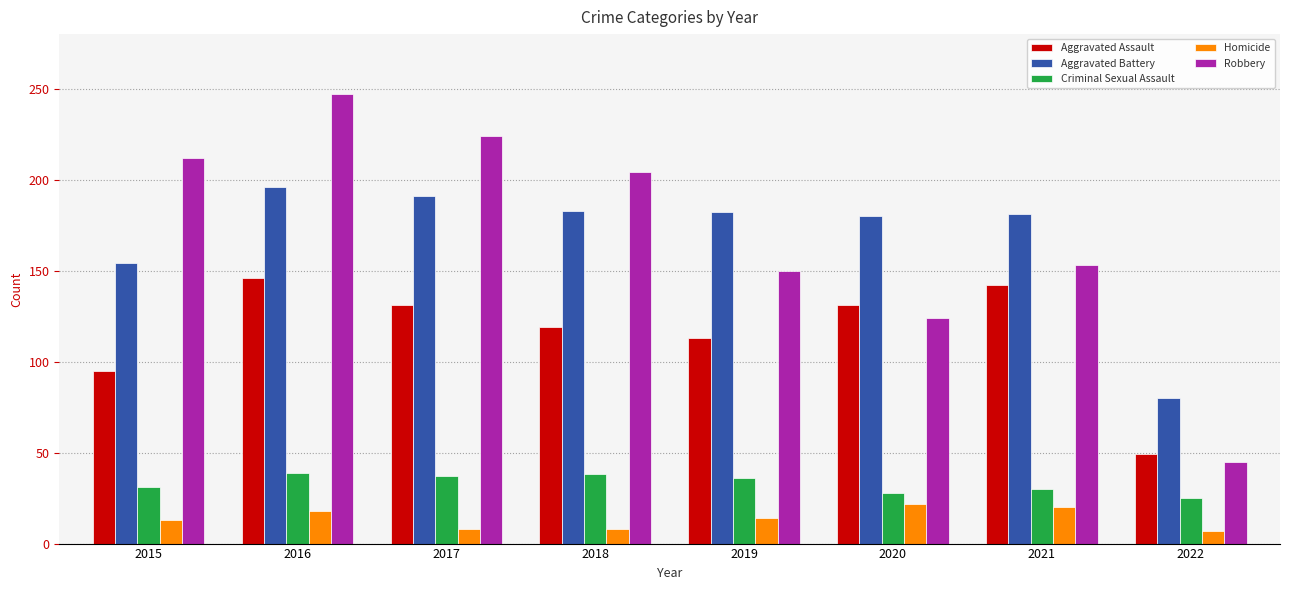

What is the value of the Homicide bar at the 1st from the left?

13